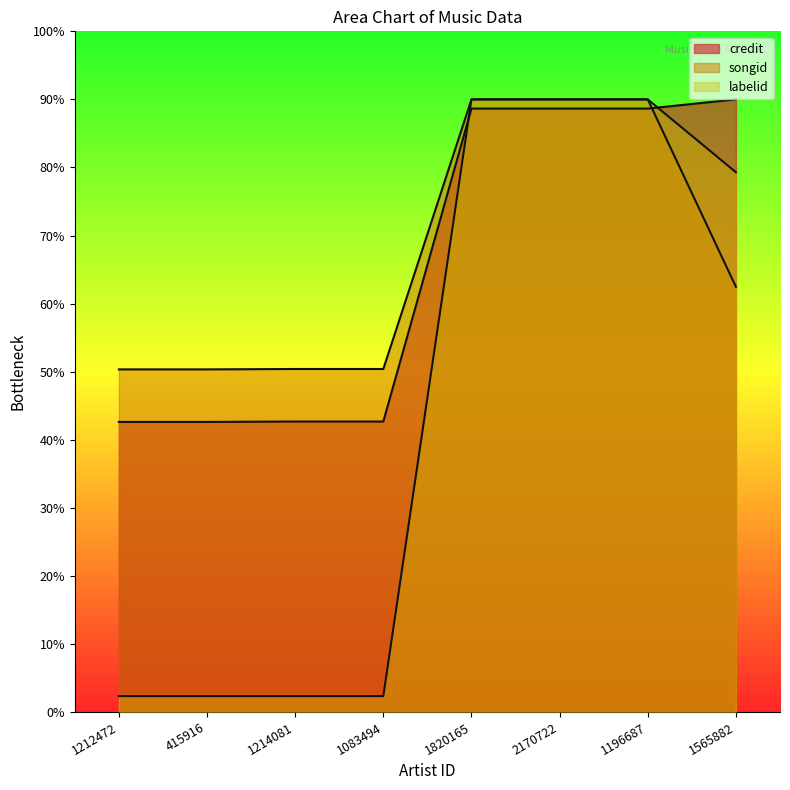

True or false: credit has more than 2 interior local peaks.

False